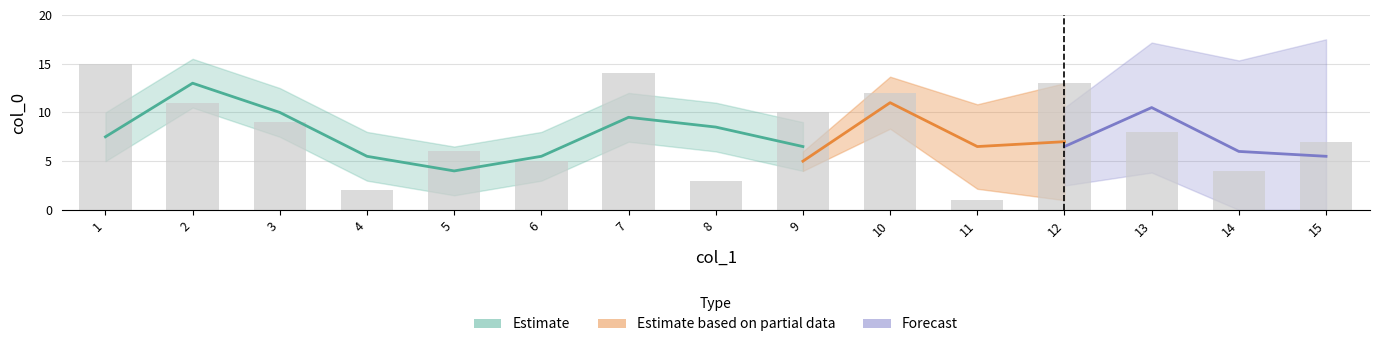

Between 11 and 3, which is larger?

3